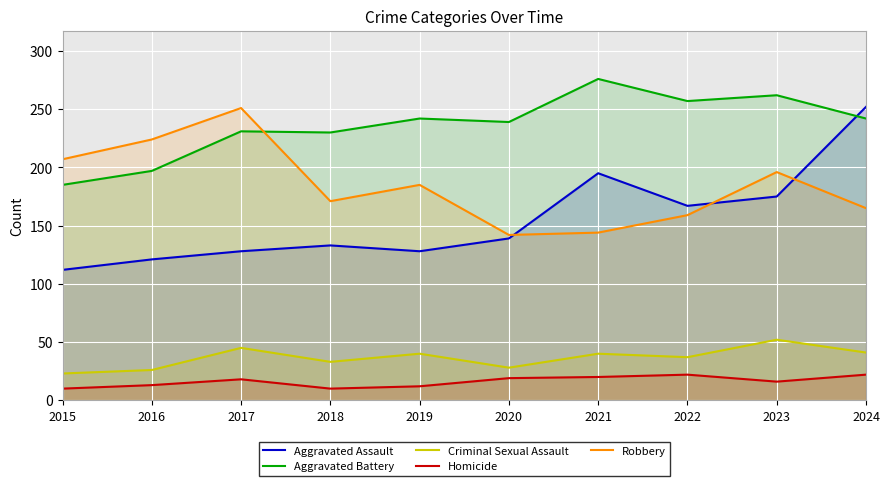

What is the sum of all Robbery values?

1844